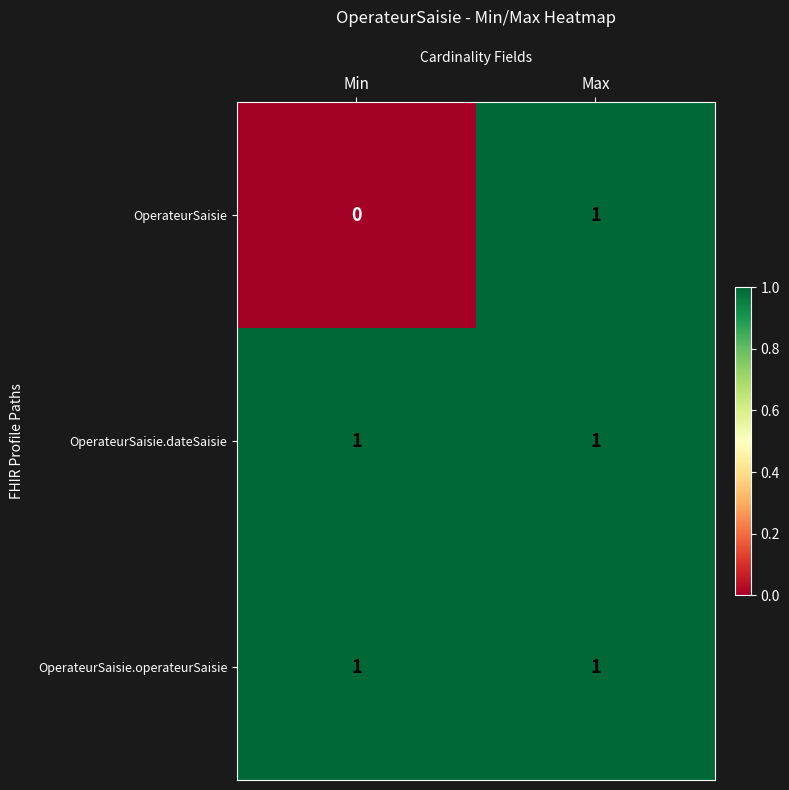

Reading right to left, list all the values displayed in this chart.

OperateurSaisie: Max=1	Min=0
OperateurSaisie.dateSaisie: Max=1	Min=1
OperateurSaisie.operateurSaisie: Max=1	Min=1